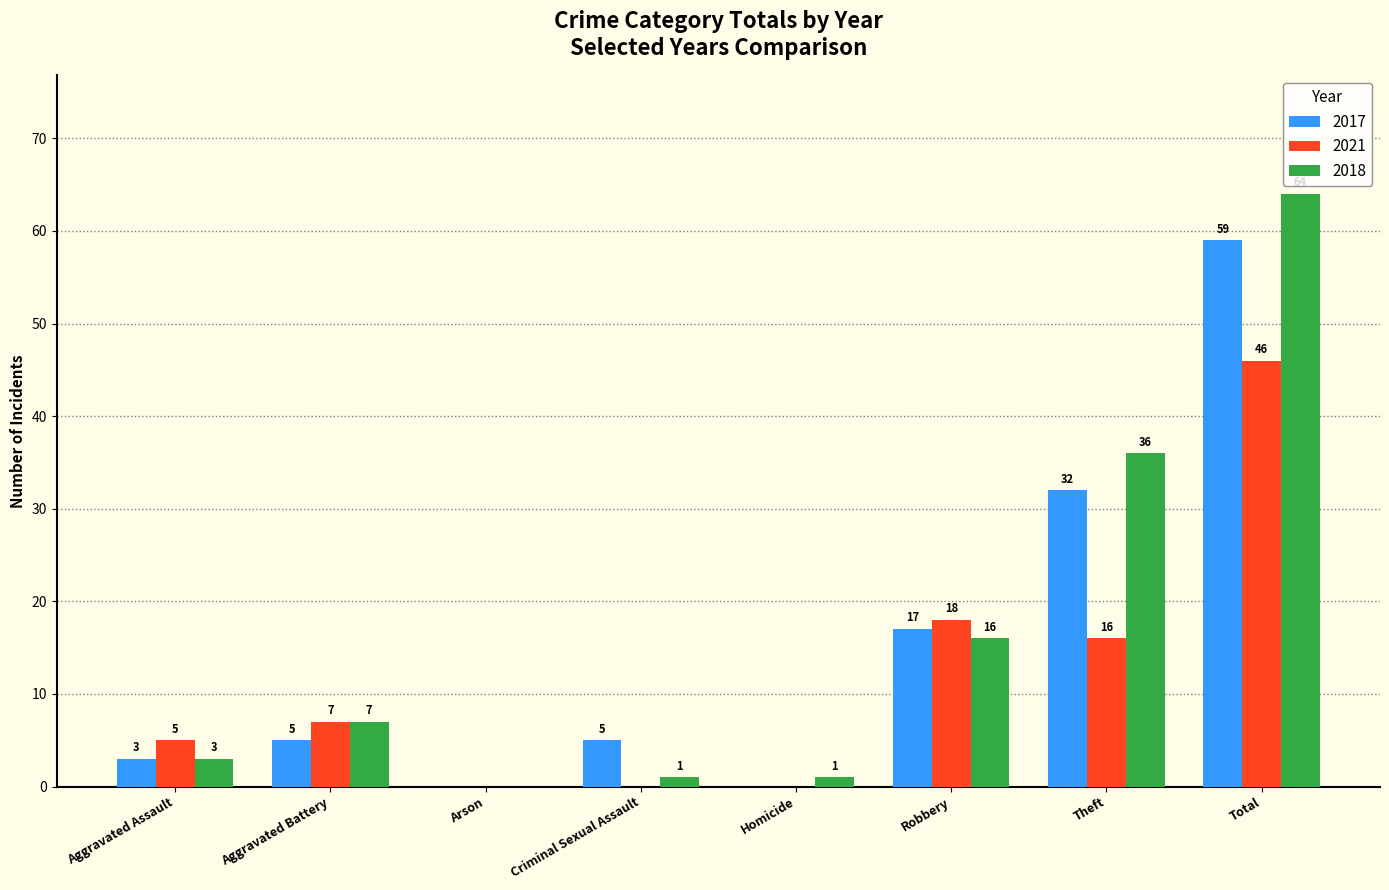

What is the difference between the 2017 values at Robbery and Homicide?

17